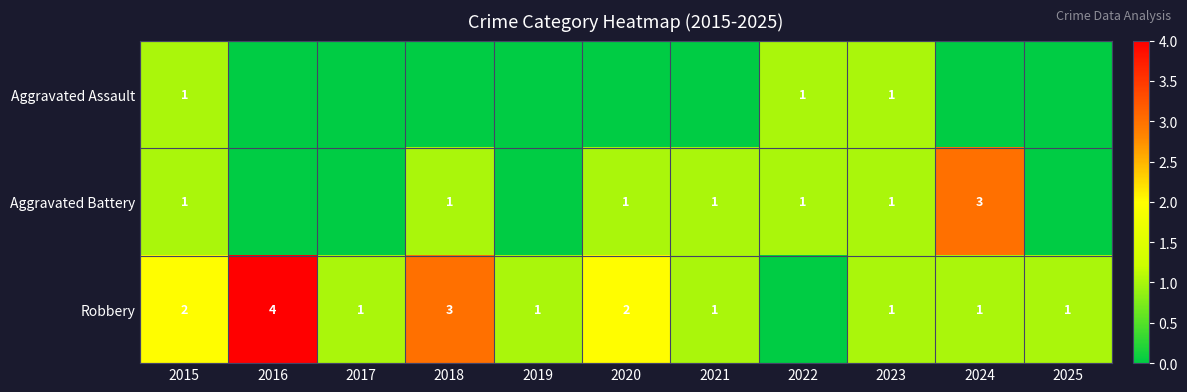

True or false: Aggravated Assault has a value of 1 at 2015.

True